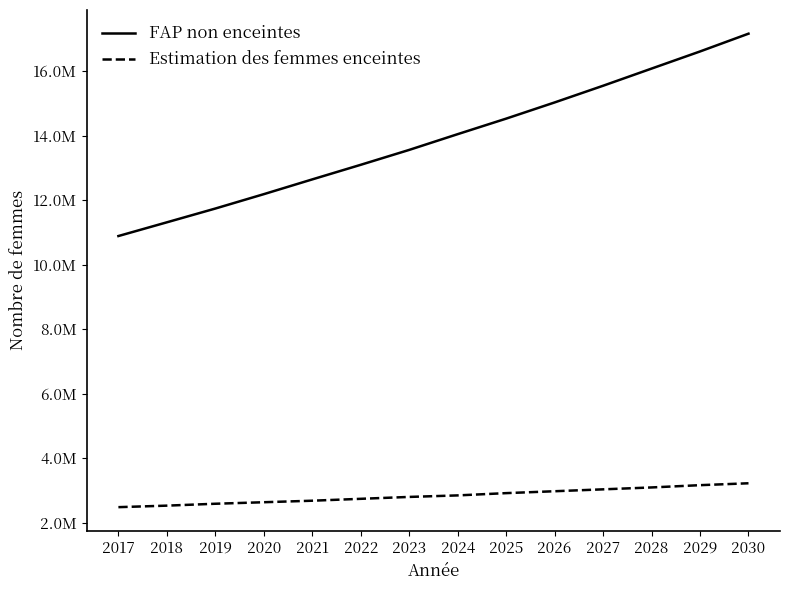

Does the chart have visible grid lines?

No